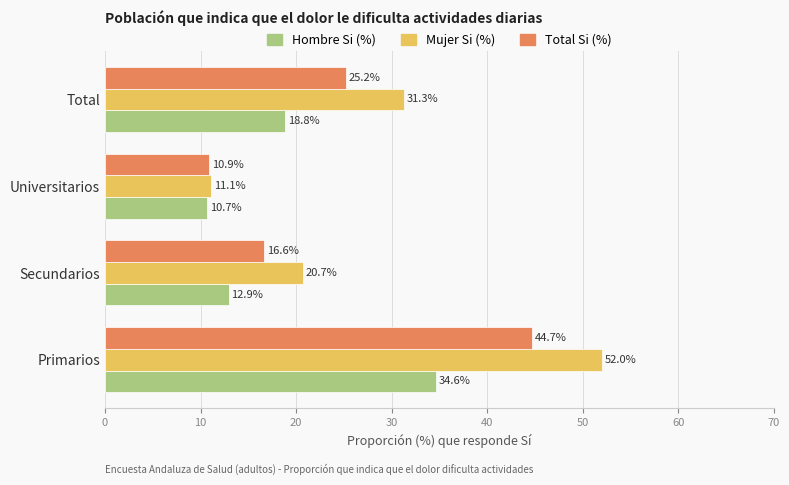

The Hombre Si (%) series shows 7.2 at Universitarios. True or false?

False